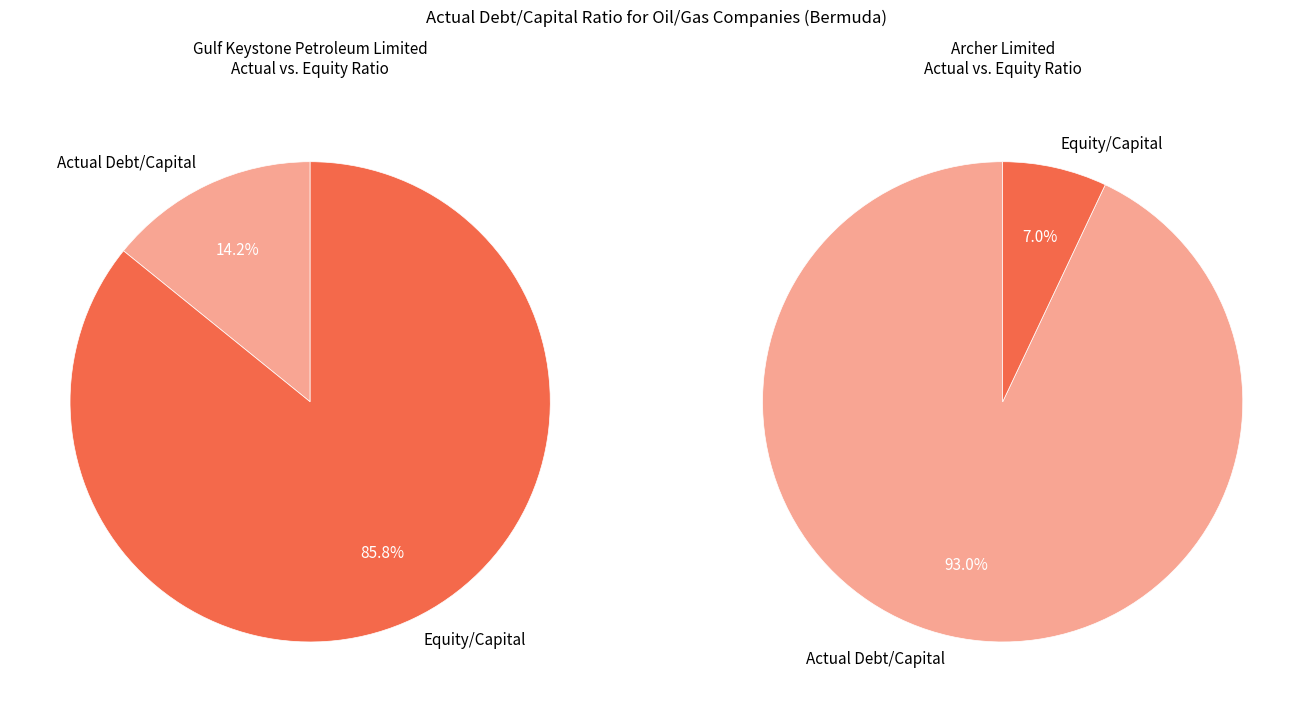

True or false: Gulf Keystone Petroleum Limited accounts for 7% of the total.

False